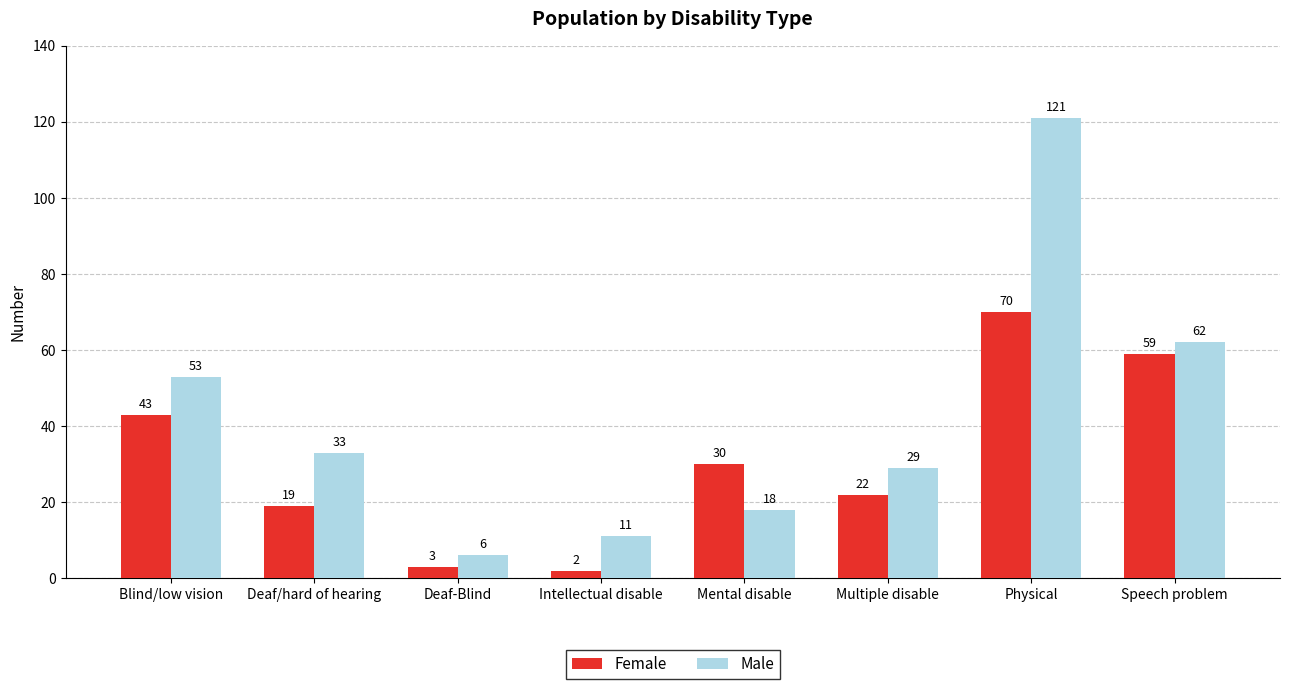

The Female series shows 30 at Mental disable. True or false?

True